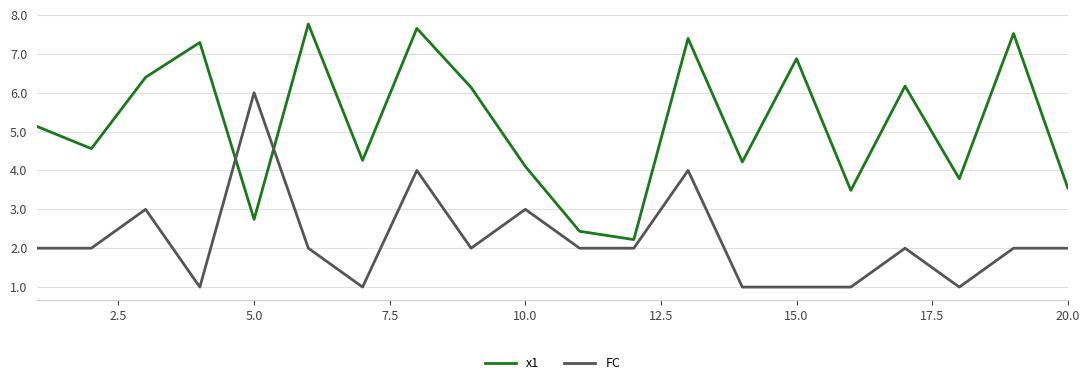

Which series has the largest range (max minus min)?

x1